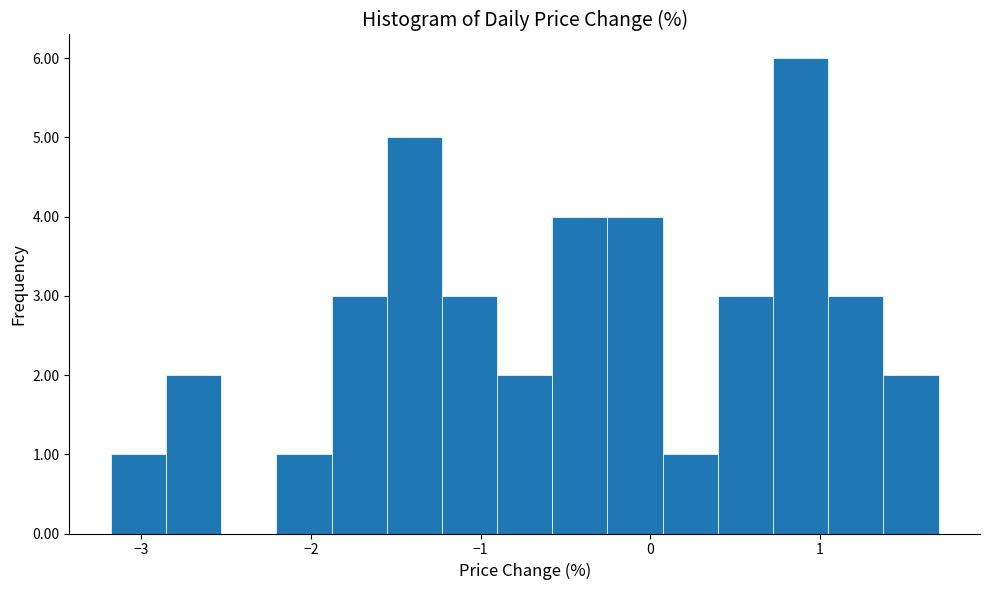

Read against the x-axis, roughly where is the centre of the tallest bar?

0.9